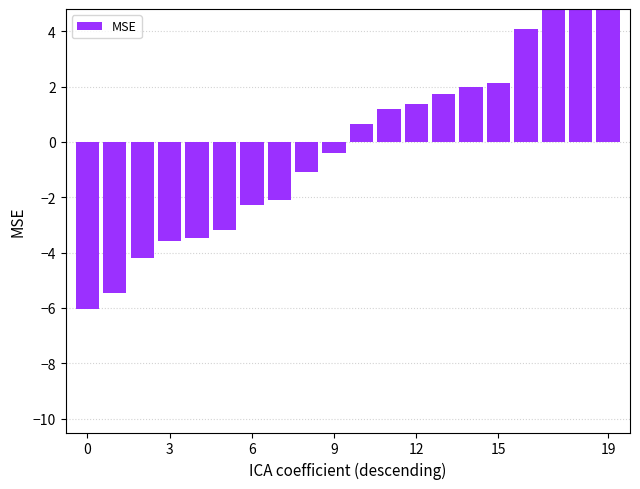

What is the maximum value shown in the chart?

7.2